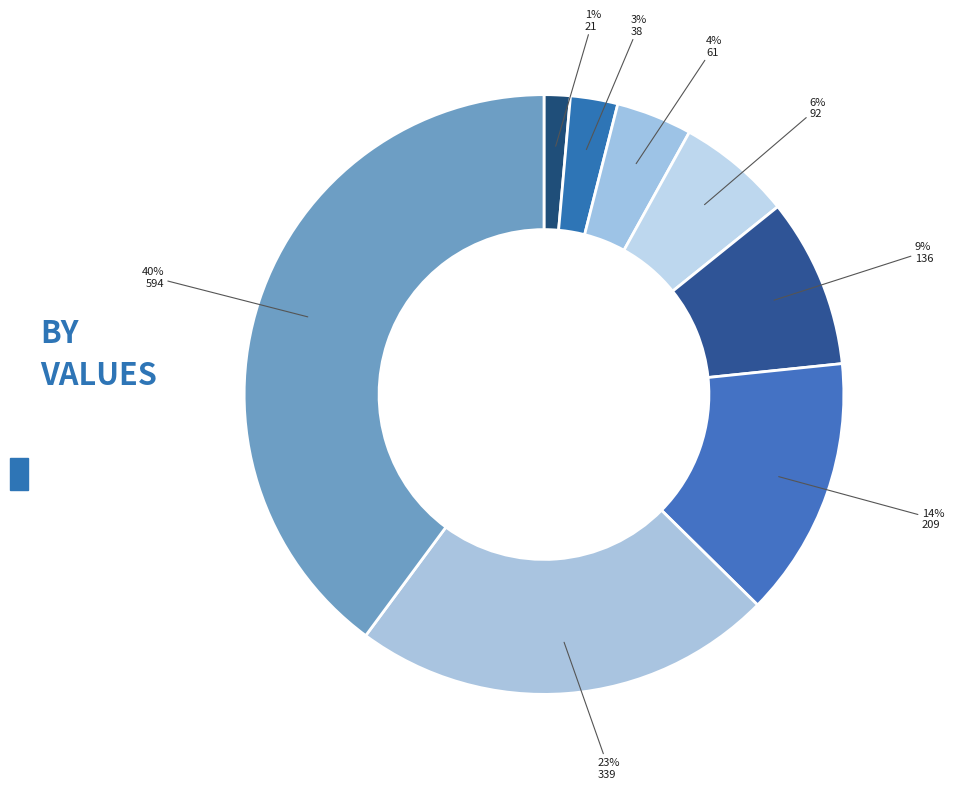

How many segments does this pie chart have?

8